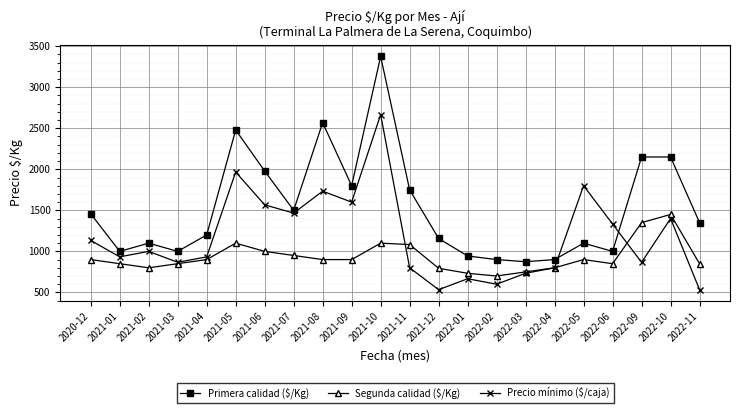

What is the spread (max minus min) of values at 2022-10?

750.0